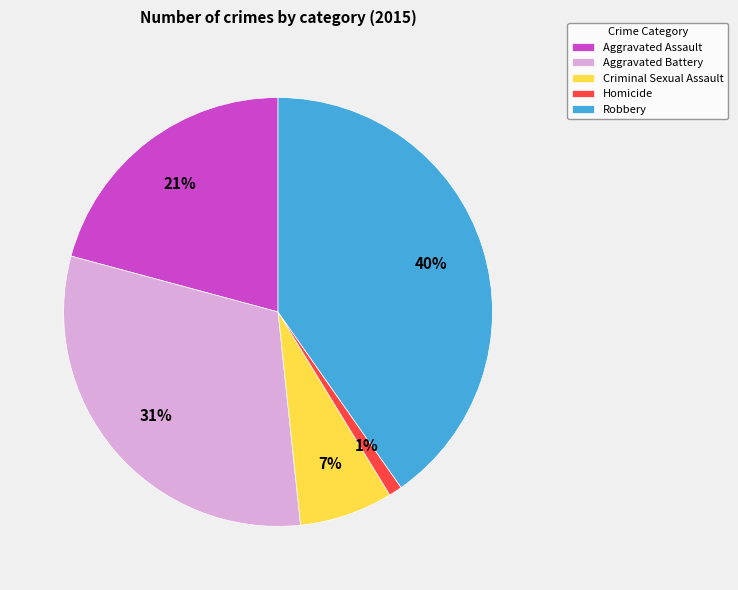

The Aggravated Battery slice represents 19% of the pie. True or false?

False